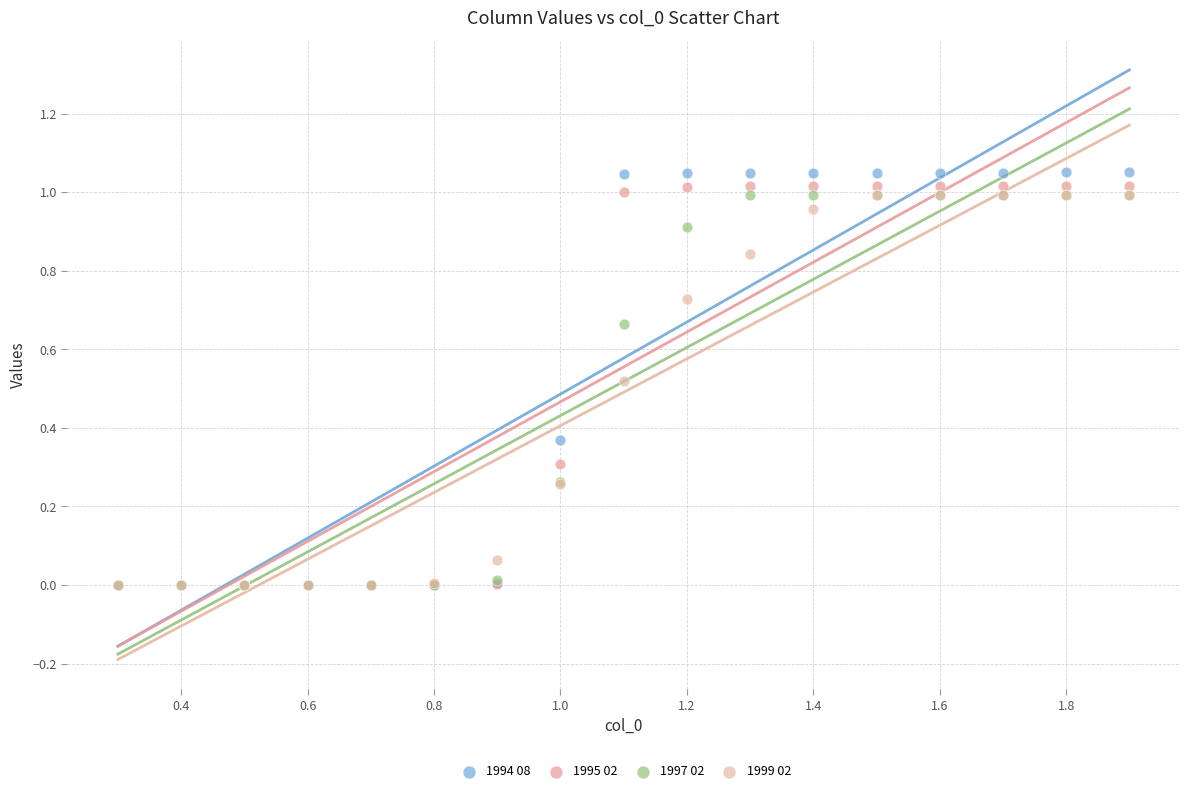

Which series has the widest spread of Y values?

1994 08